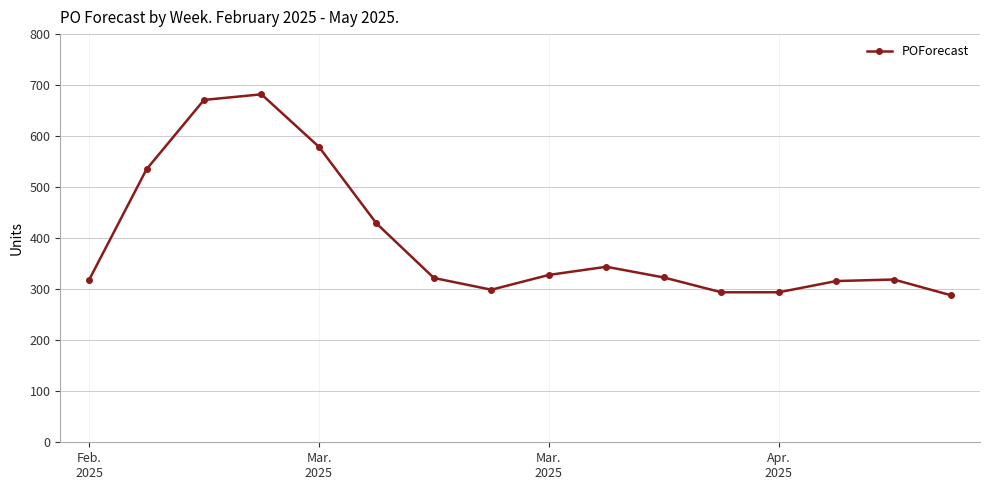

What is the minimum value shown in the chart?

288